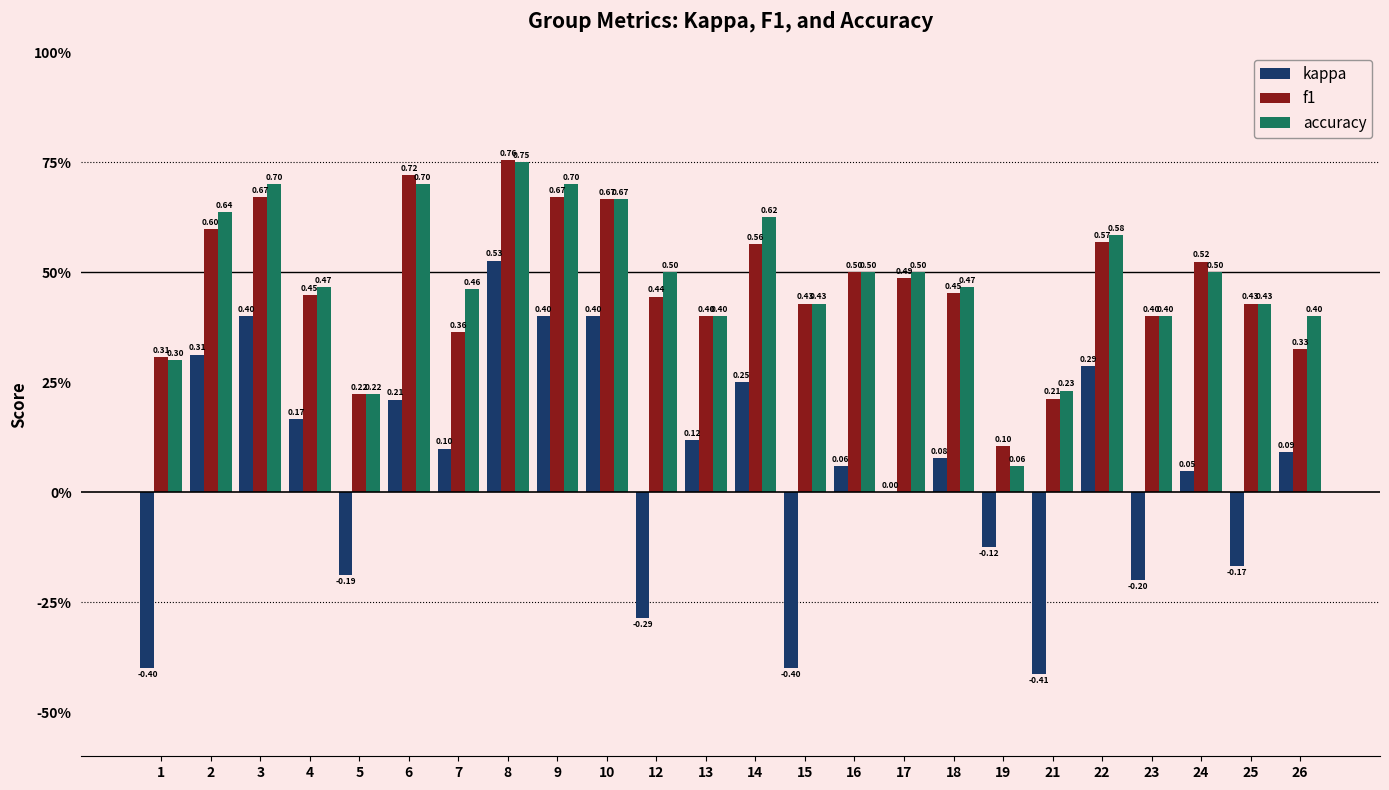

List the series in order of their peak value, lowest first.

kappa, accuracy, f1